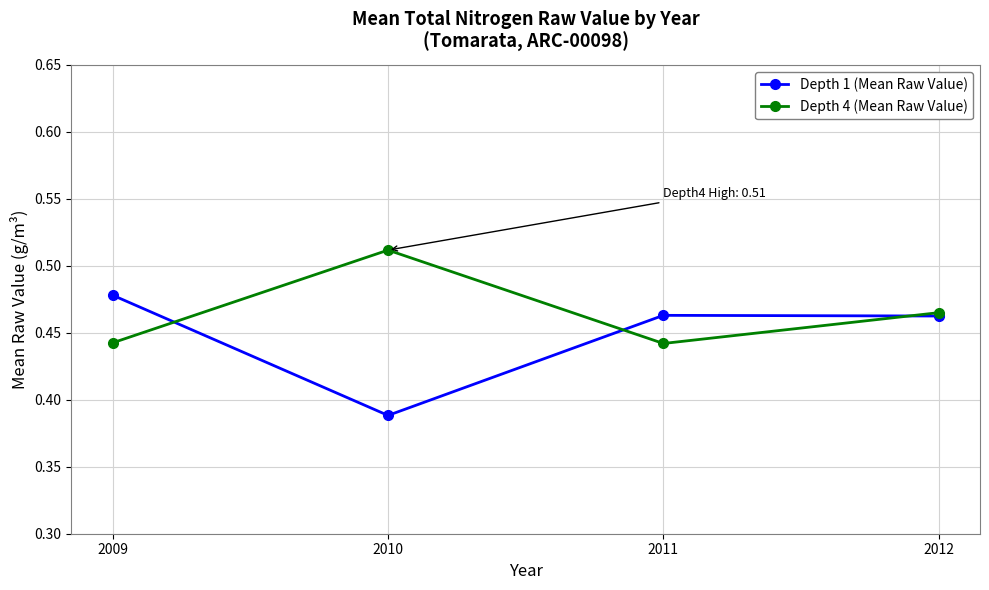

Is the value of Depth 4 (Mean Raw Value) at 2009 greater than the value of Depth 1 (Mean Raw Value) at 2009?

No